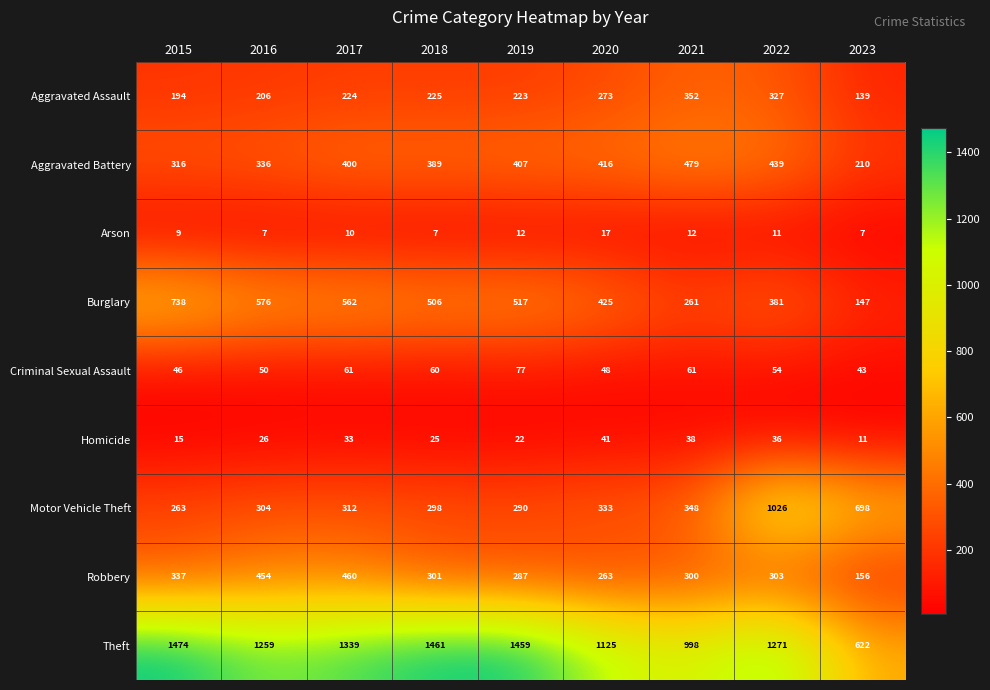

At which category is the sum across all series the highest?

2022